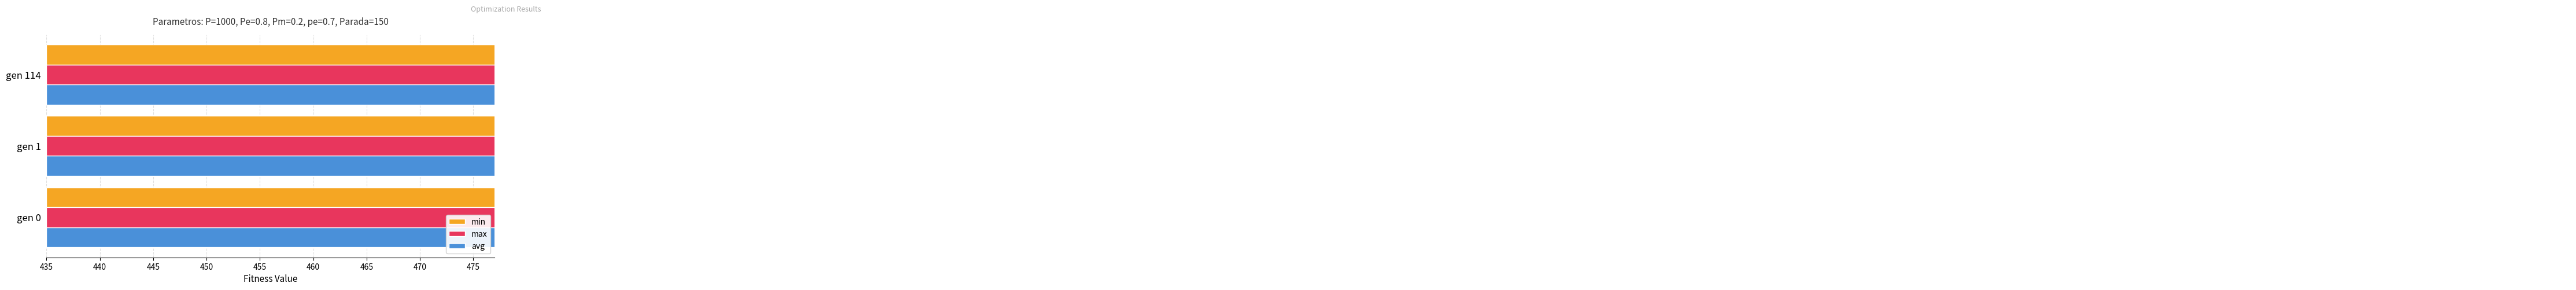

Rank the series at gen 0 from lowest to highest value.

min, avg, max